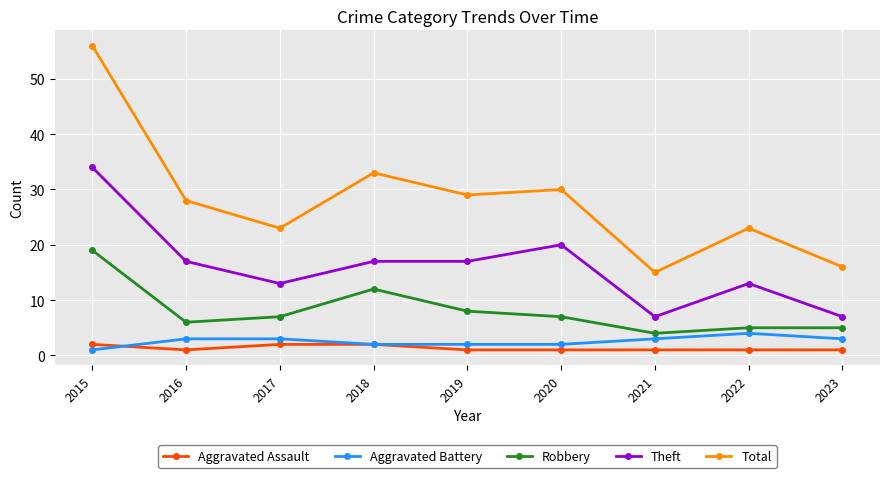

True or false: Aggravated Assault has a value of 1 at 2023.

True